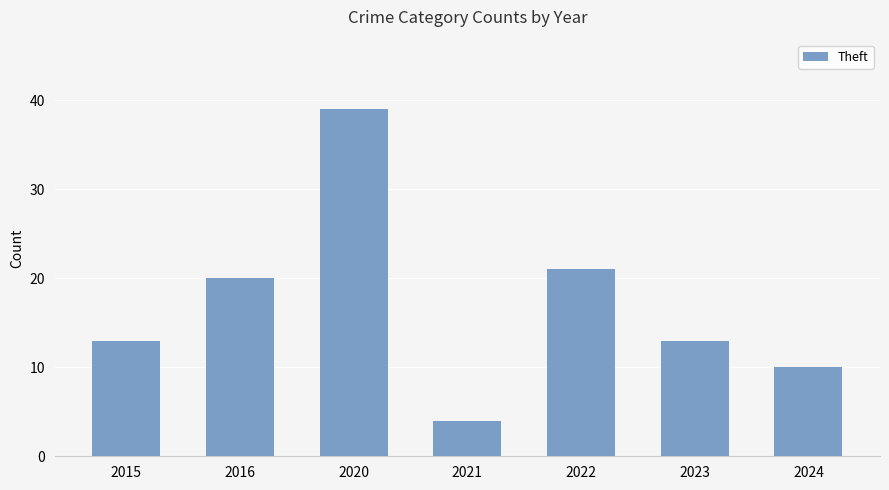

What is the maximum value shown in the chart?

39